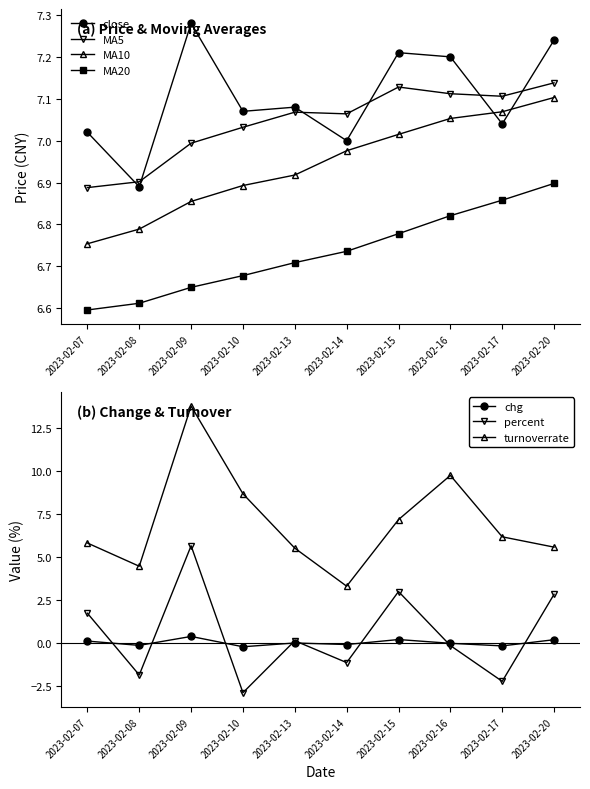

List the labels in order of MA5 value, smallest first.

2023-02-07, 2023-02-08, 2023-02-09, 2023-02-10, 2023-02-14, 2023-02-13, 2023-02-17, 2023-02-16, 2023-02-15, 2023-02-20